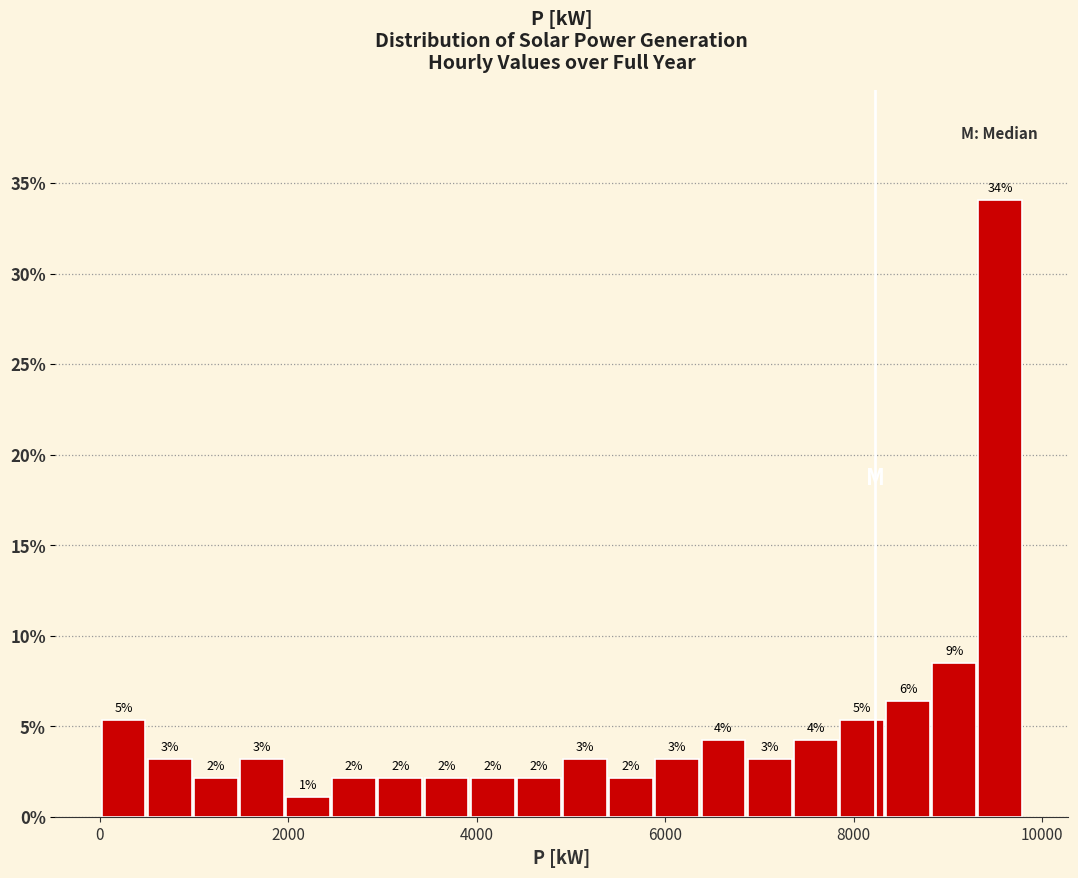

Around what value on the x-axis is the tallest bar? Give the approximate position of its centre, as read against the axis.

9600